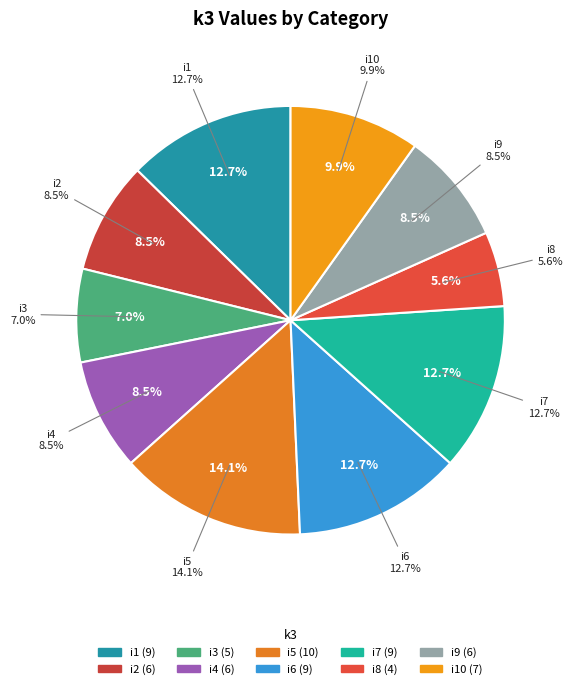

Is it true that i1 is 1% of the pie?

False